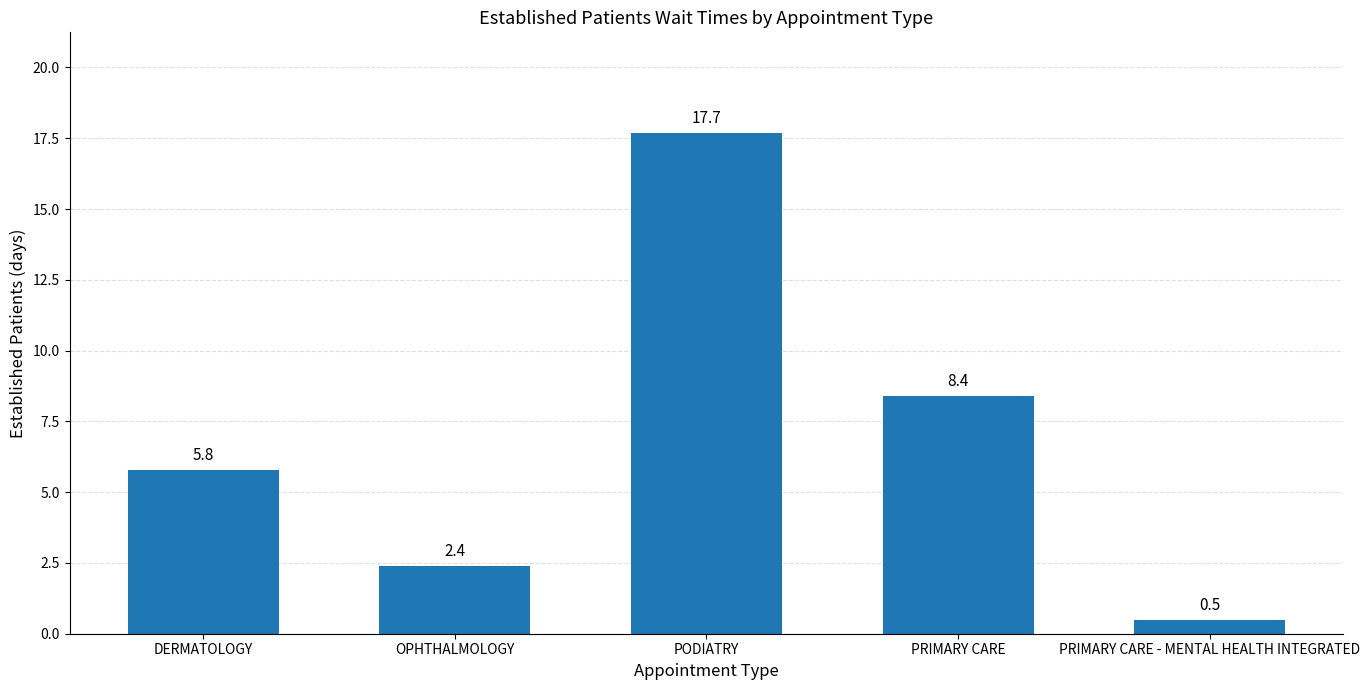

What is the label of the 1st bar from the right?

PRIMARY CARE - MENTAL HEALTH INTEGRATED